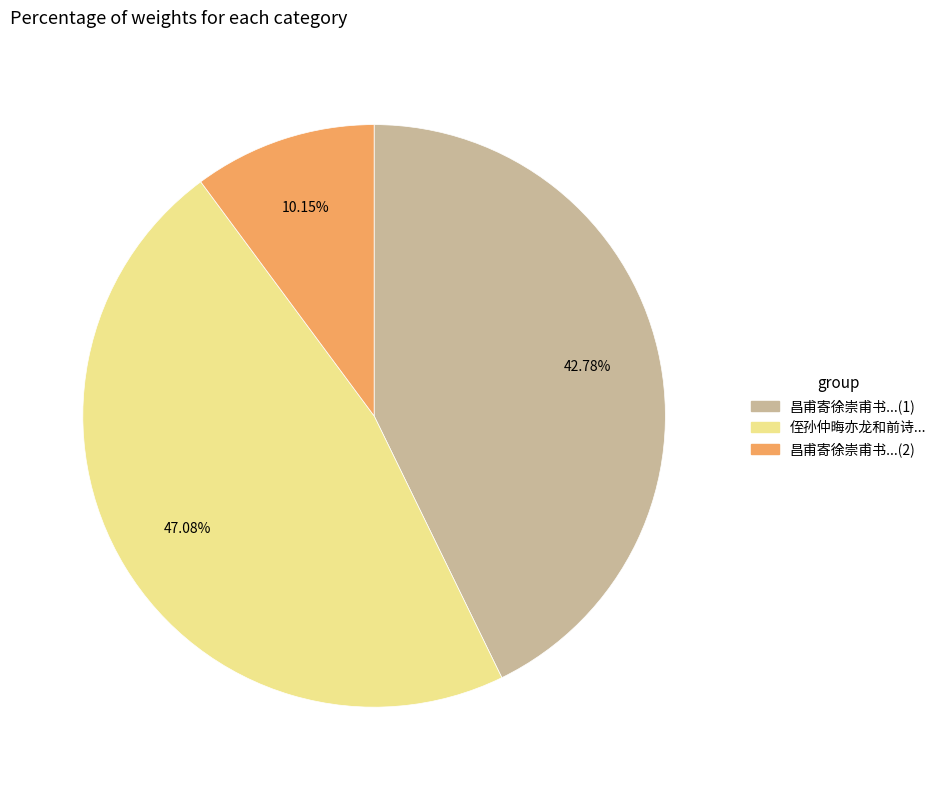

Combined, do 昌甫寄徐崇甫书...(1) and 昌甫寄徐崇甫书...(2) account for over 50%?

Yes